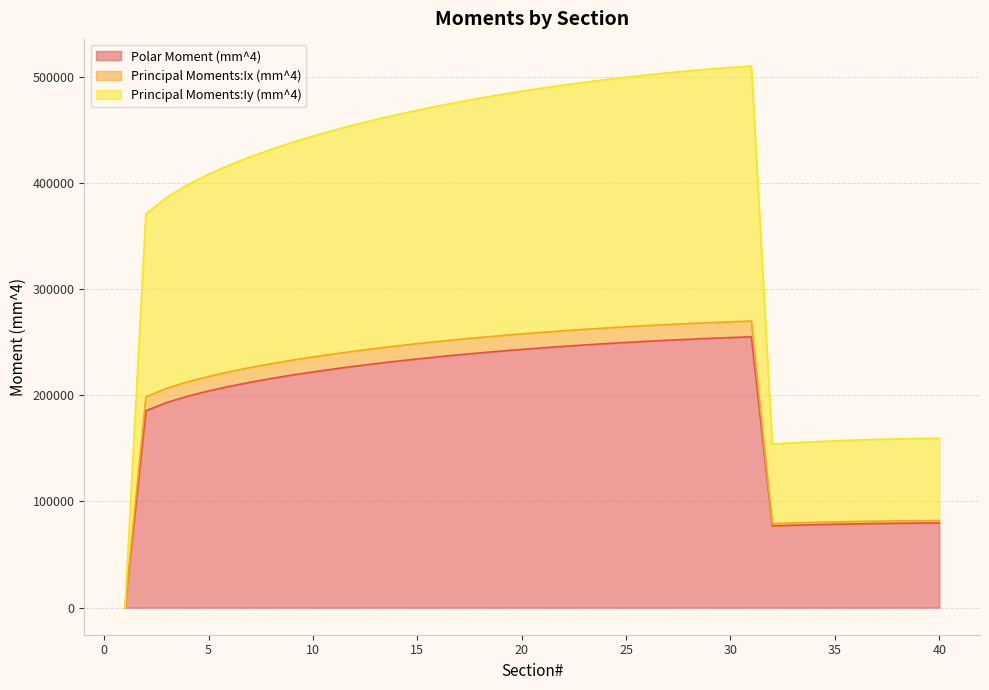

At which label is Polar Moment (mm^4) closest to 127487?

40